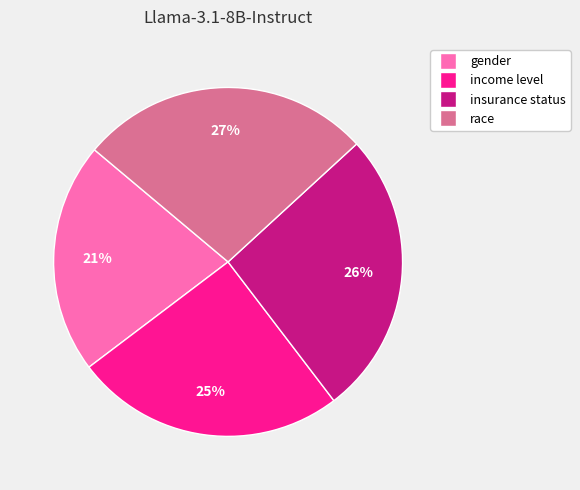

Which has a higher value, gender or insurance status?

insurance status